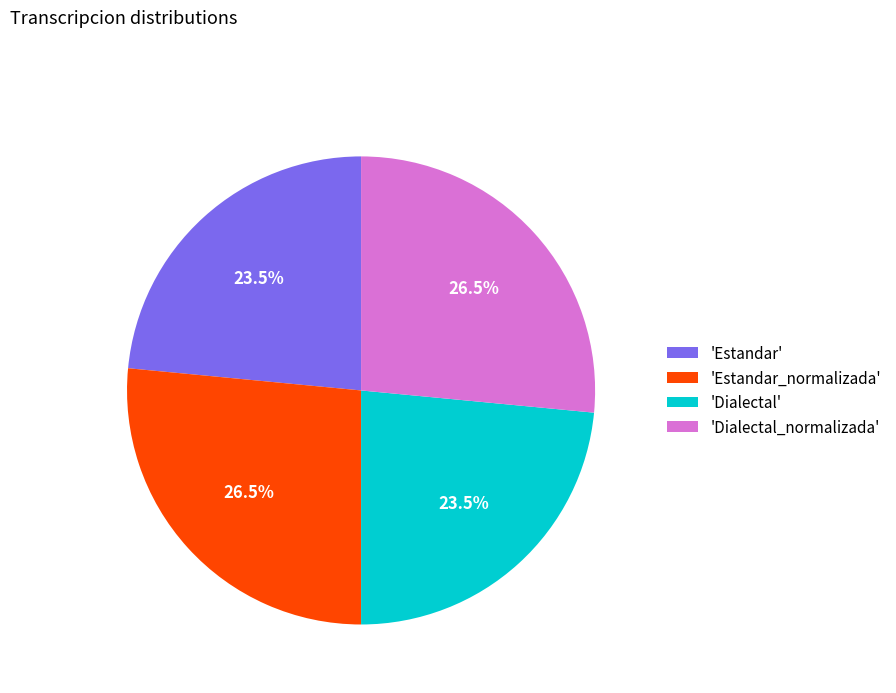

Is there any slice that represents more than half of the pie?

No